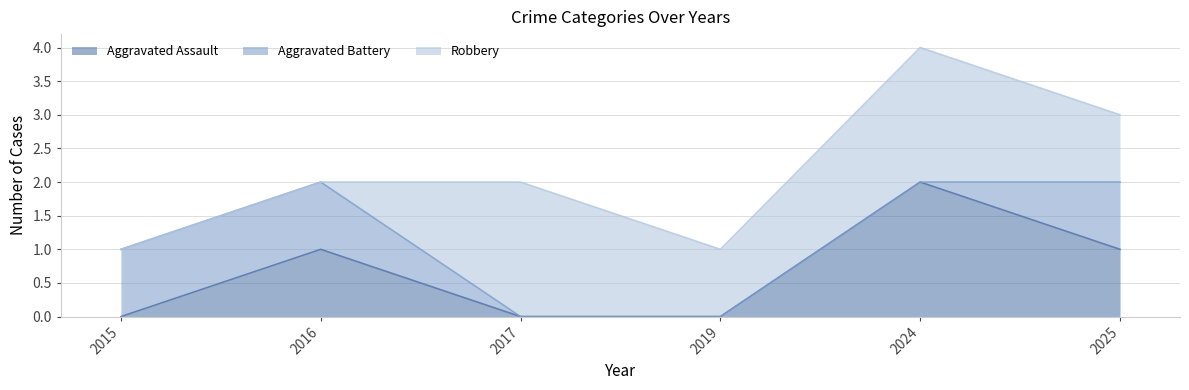

What is the difference between the second highest and second lowest values in the Aggravated Battery series?

1